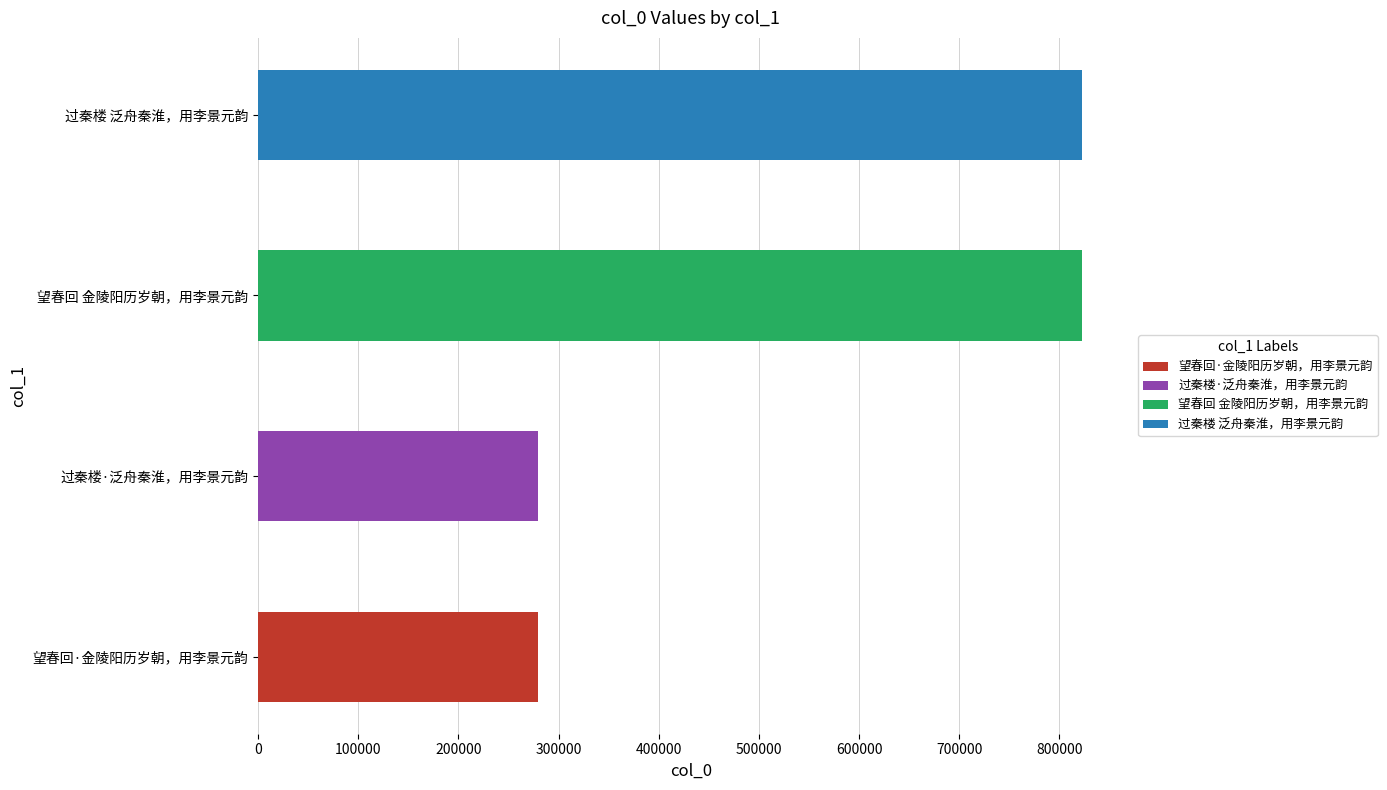

What is the label of the 4th bar from the left?

过秦楼 泛舟秦淮，用李景元韵